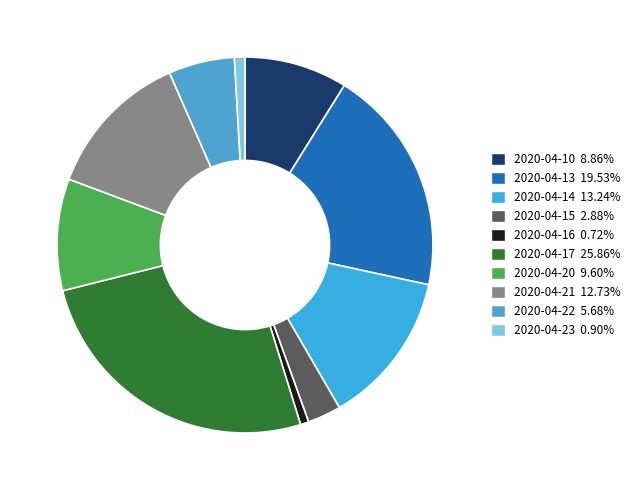

True or false: 2020-04-15 accounts for 3% of the total.

True